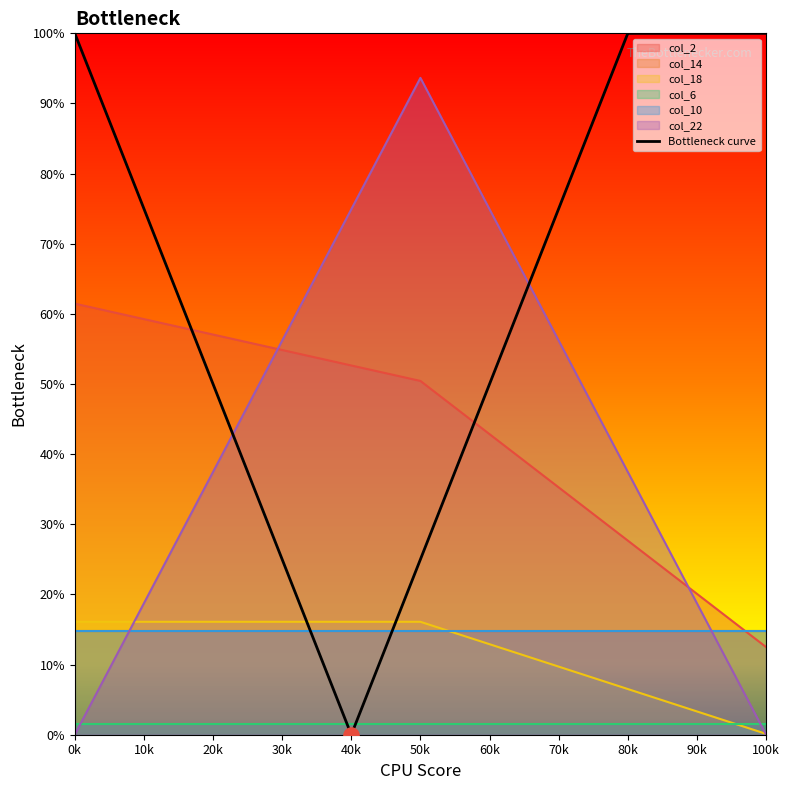

What is the lowest value of the col_2 series?

12.5